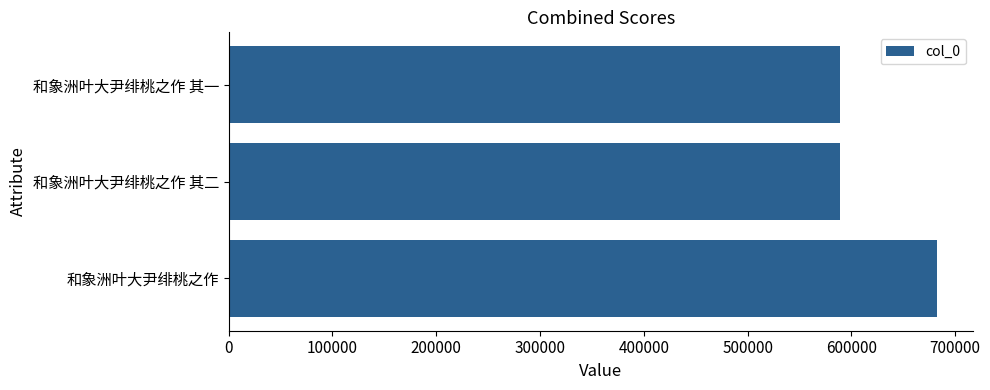

Which category has the highest value across all series?

和象洲叶大尹绯桃之作